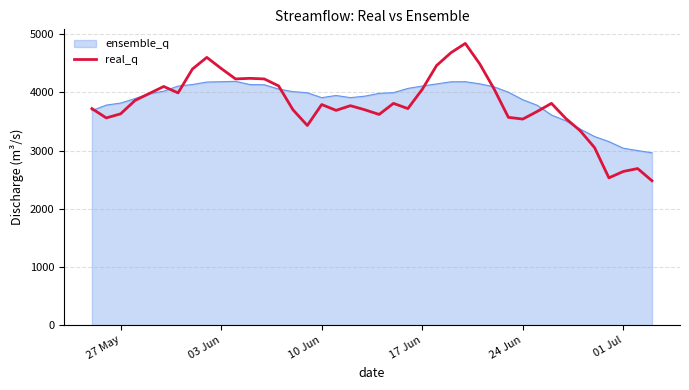

List the series in order of their peak value, lowest first.

ensemble_q, real_q